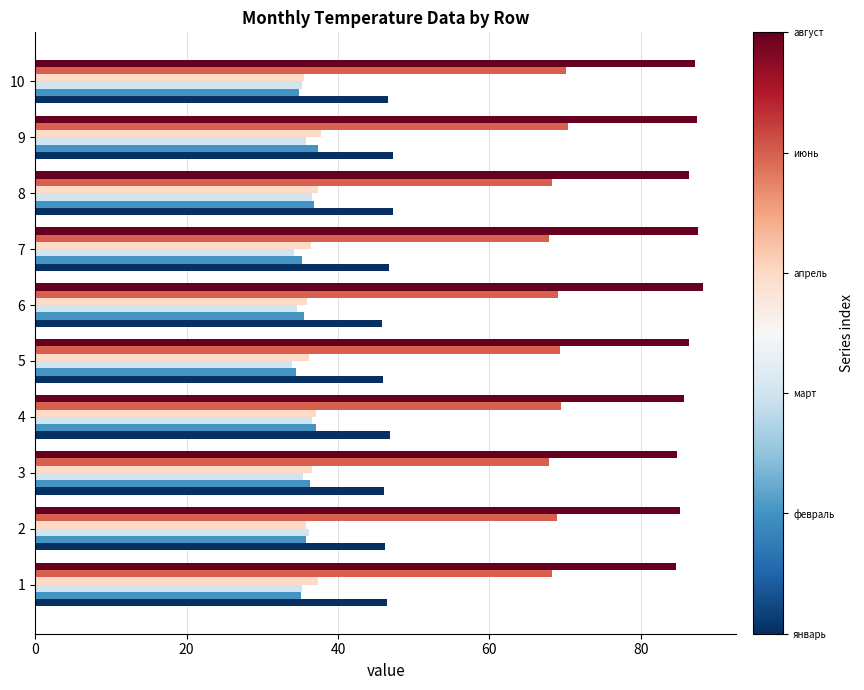

What is the total value across all series at 5?

306.0